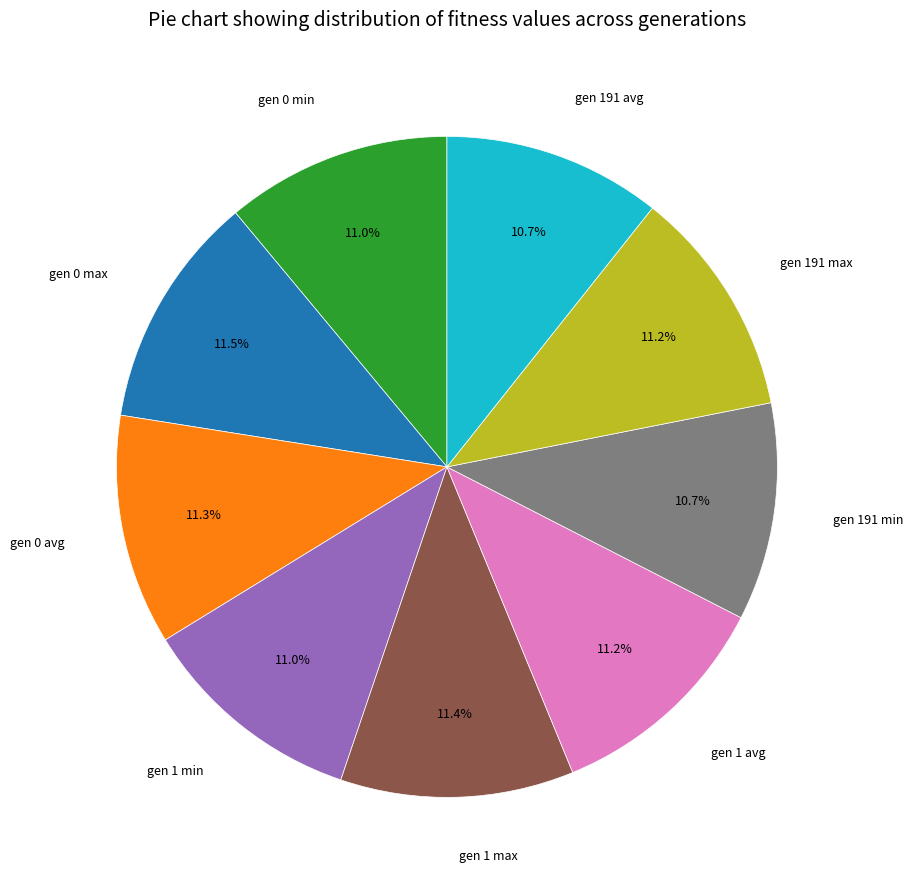

Is it true that gen 191 avg is 11% of the pie?

True